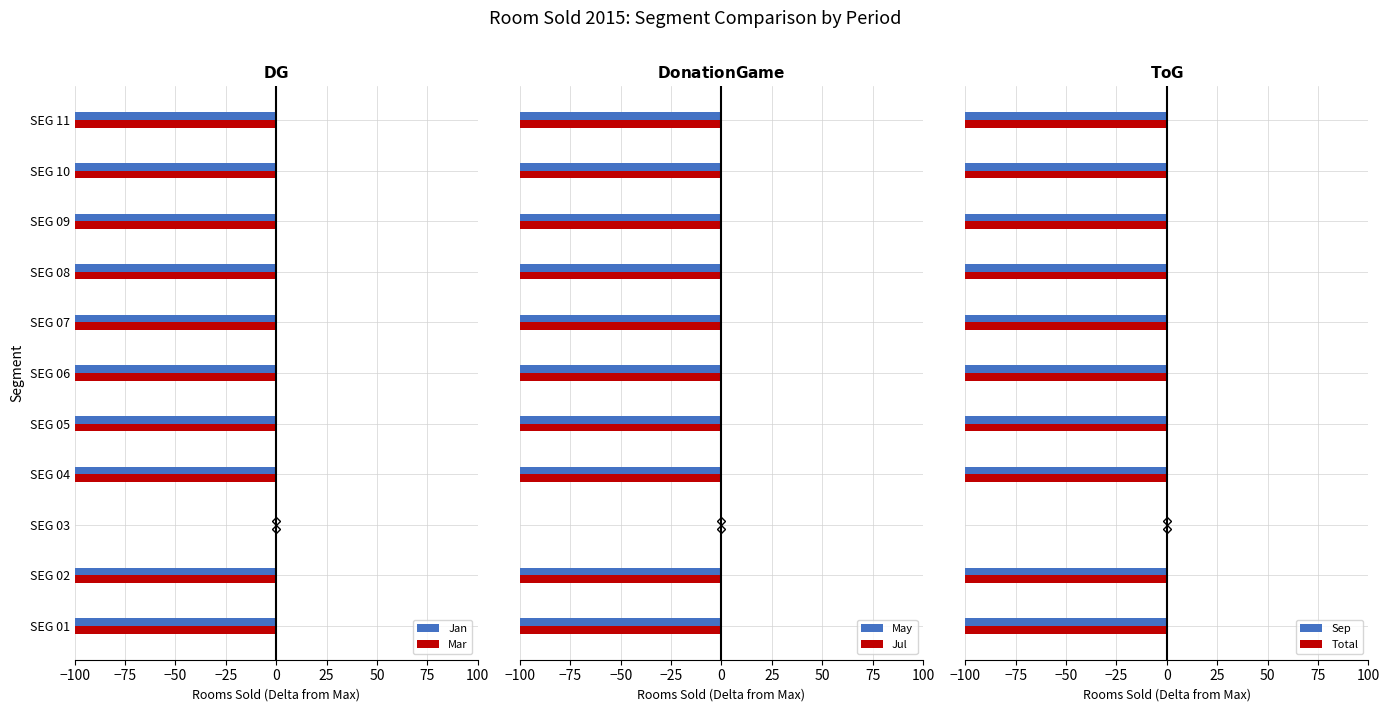

Are the bars grouped side by side (vs. stacked)?

Yes